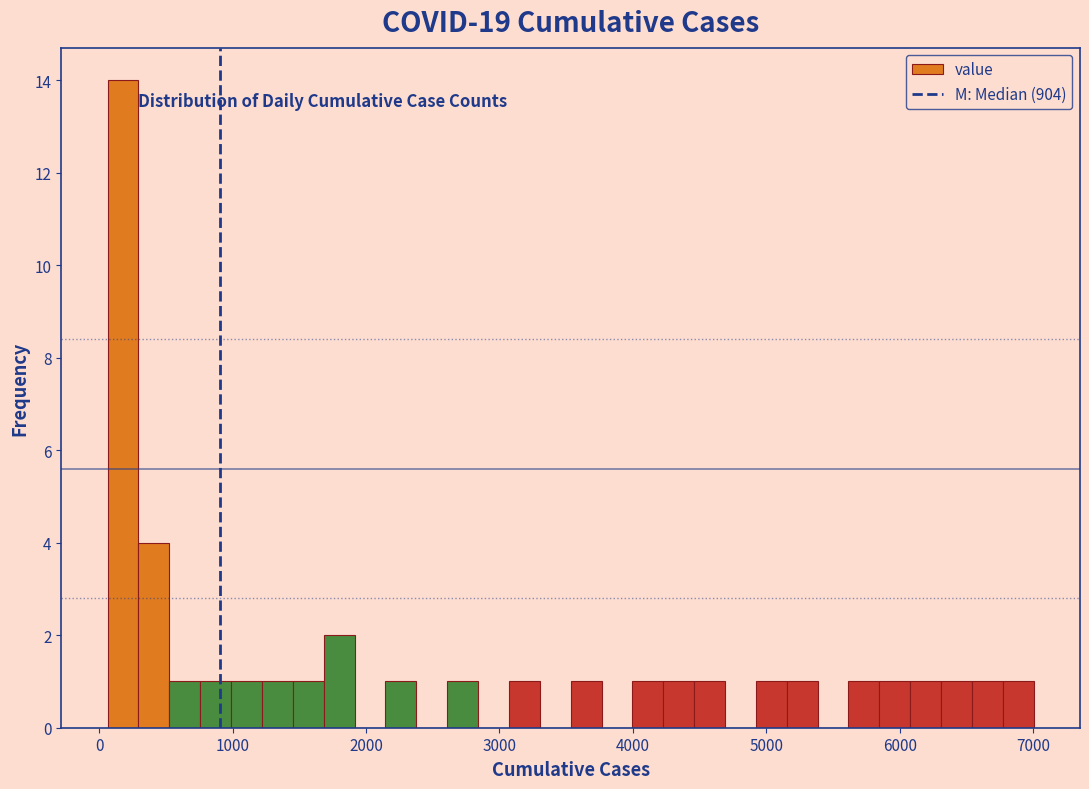

Around what value on the x-axis is the tallest bar? Give the approximate position of its centre, as read against the axis.

200